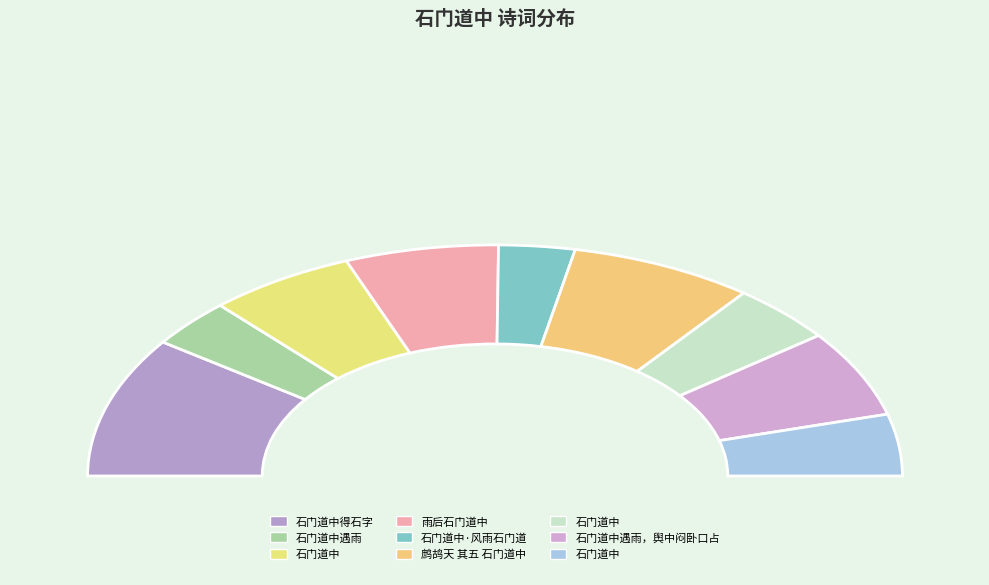

Which has a higher value, 鹧鸪天 其五 石门道中 or 石门道中遇雨?

鹧鸪天 其五 石门道中